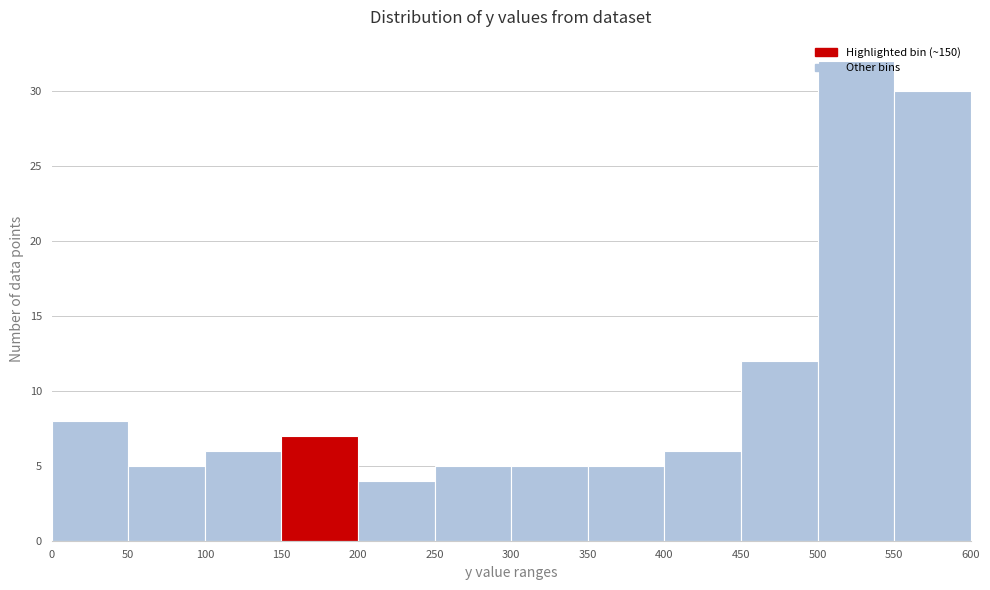

How tall is the bar that spans 300 to 350 on the x-axis? The values are not printed on the chart, so give them approximately, as read against the axis.

5